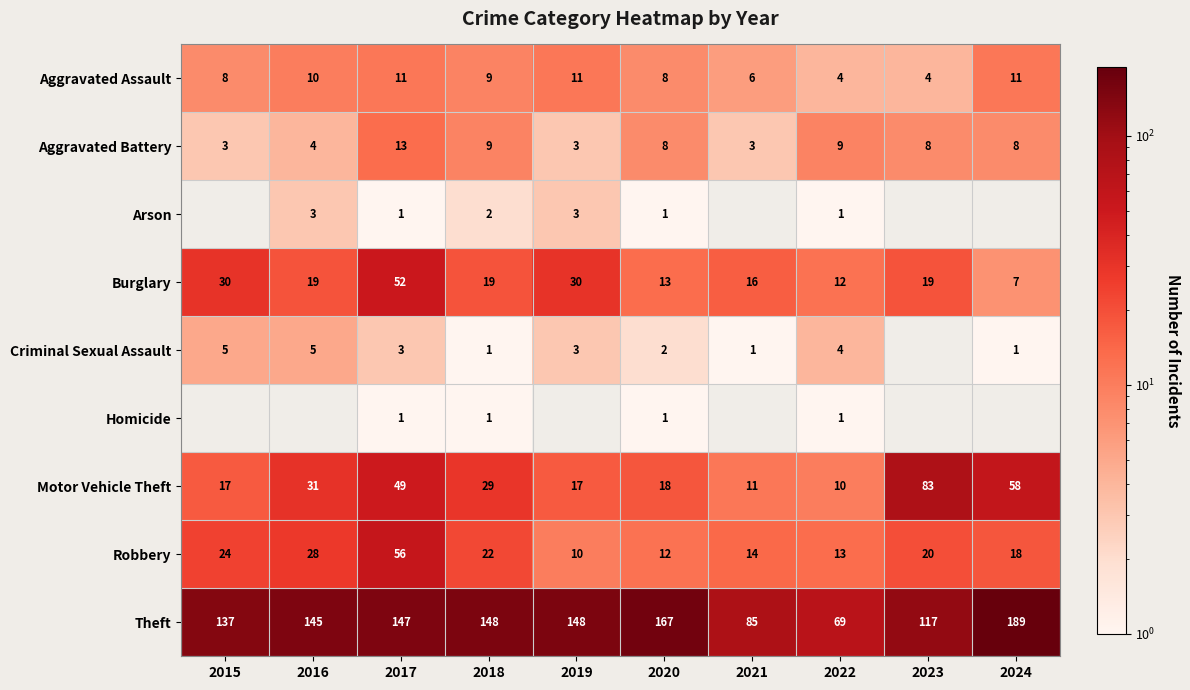

What is the average value of the Robbery series?

22